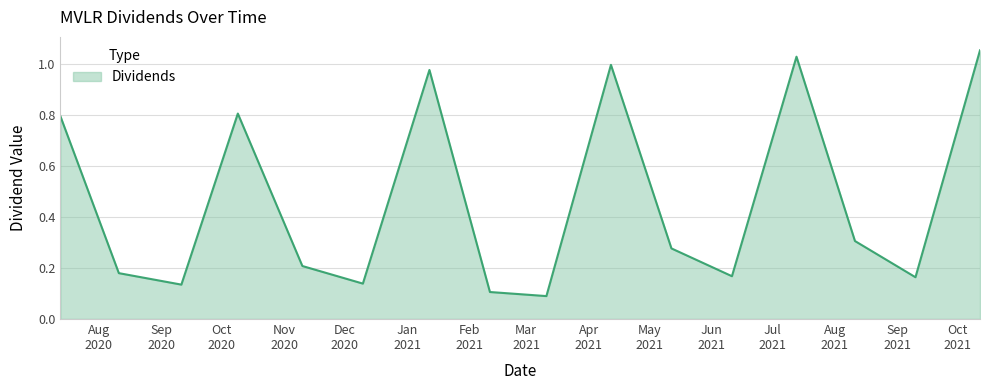

Reading right to left, what are all the values shown in this chart?

1.1	0.2	0.3	1.0	0.2	0.3	1.0	0.1	0.1	1.0	0.1	0.2	0.8	0.1	0.2	0.8